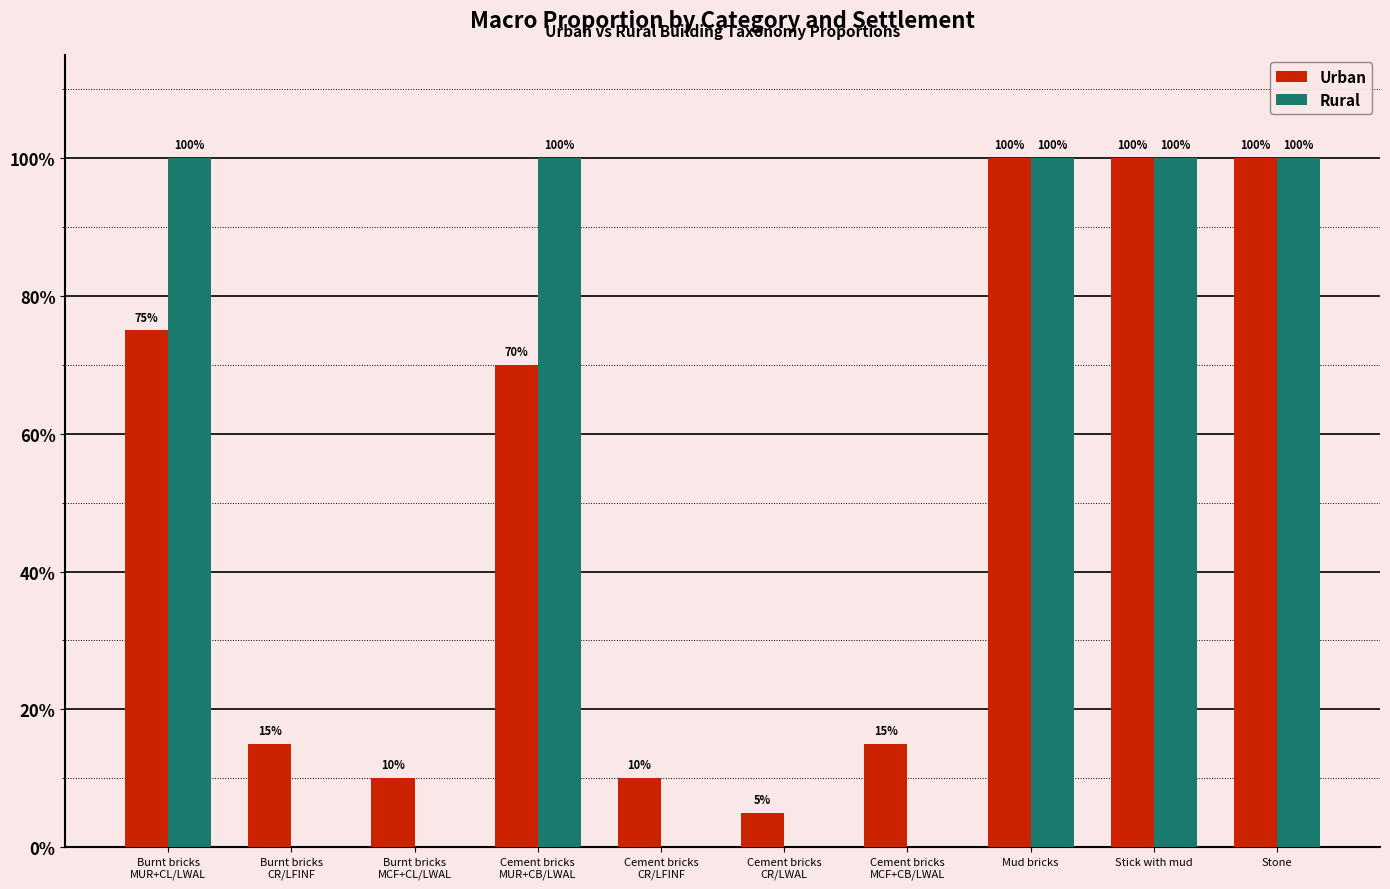

Which series has the largest total across all categories?

Urban